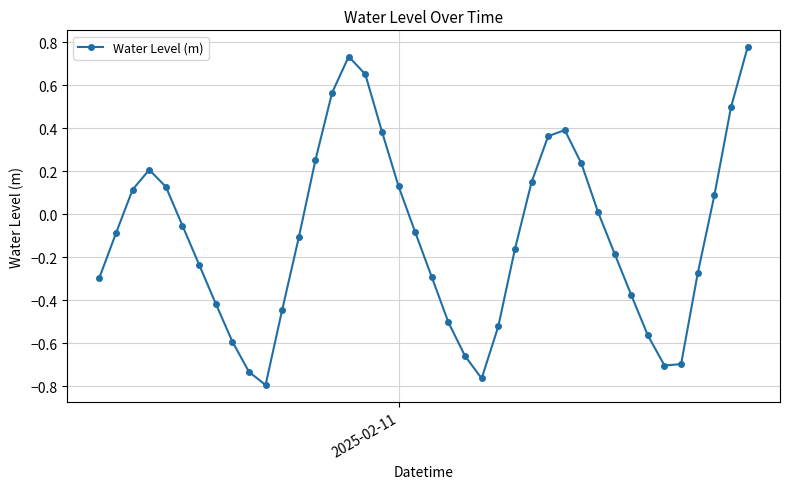

How many values are above zero?

17